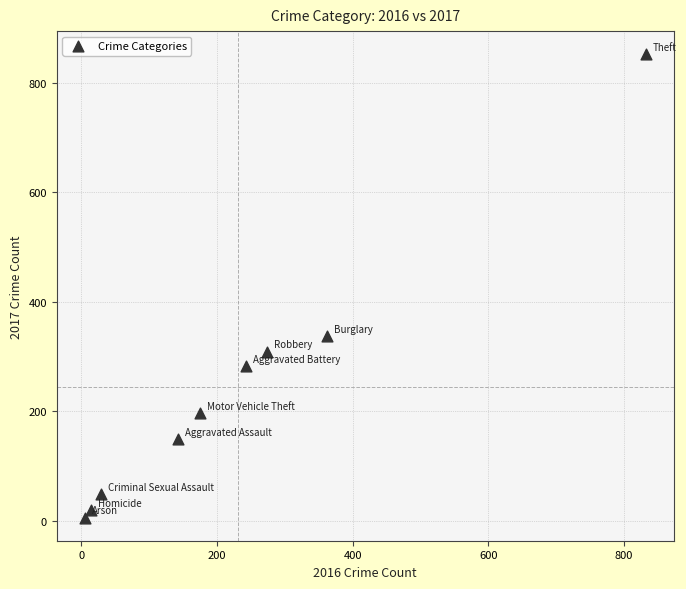

What is the range of Y values (max minus min)?

846